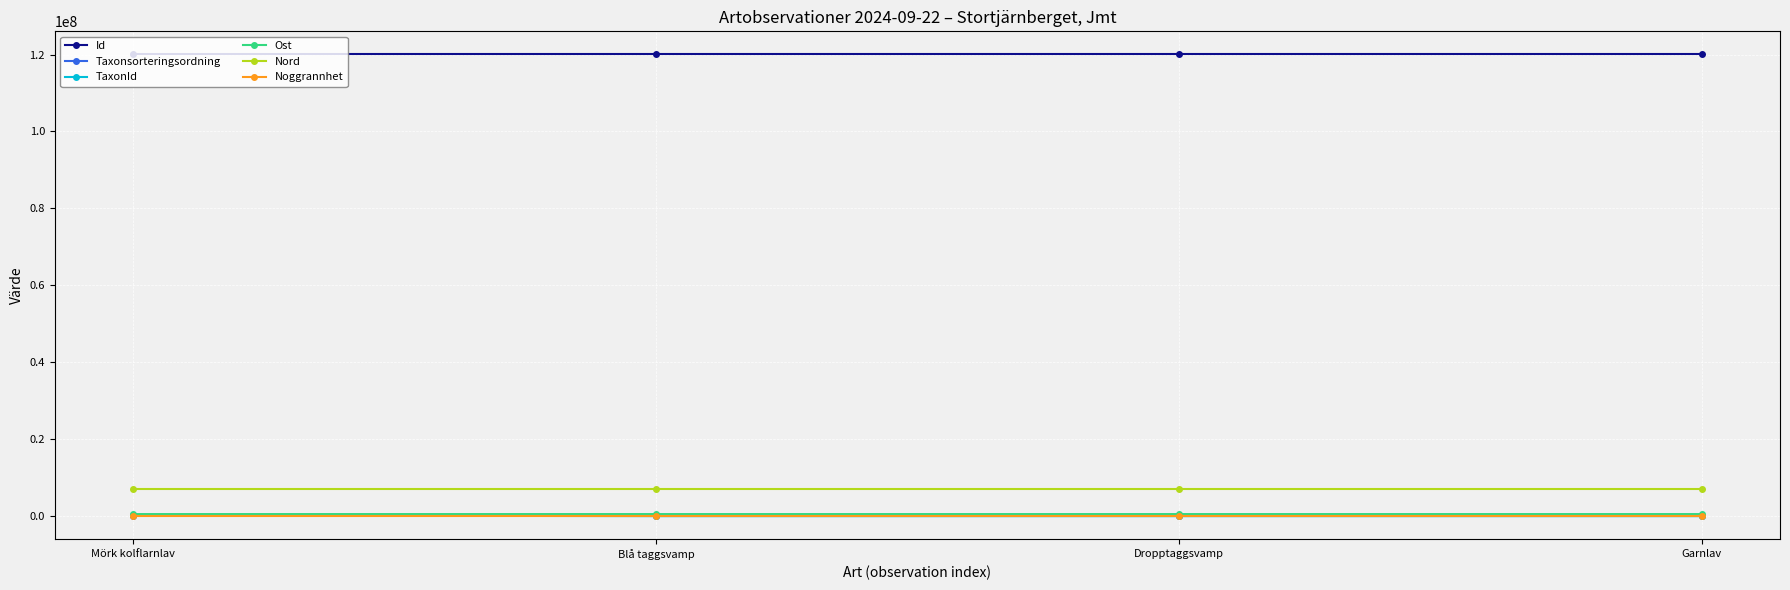

What position from the left is Mörk kolflarnlav?

1